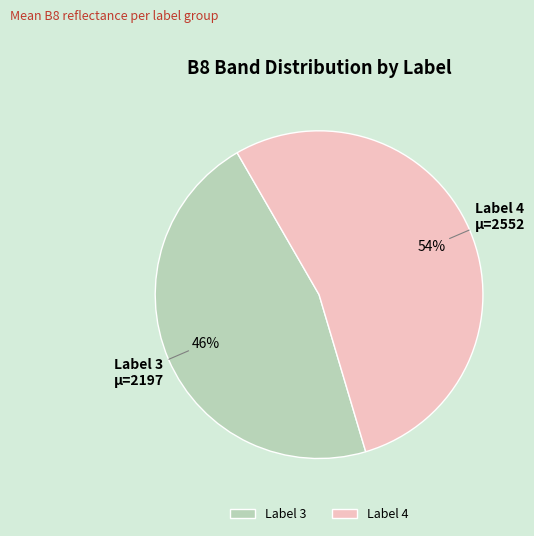

How many slices are in this pie chart?

2